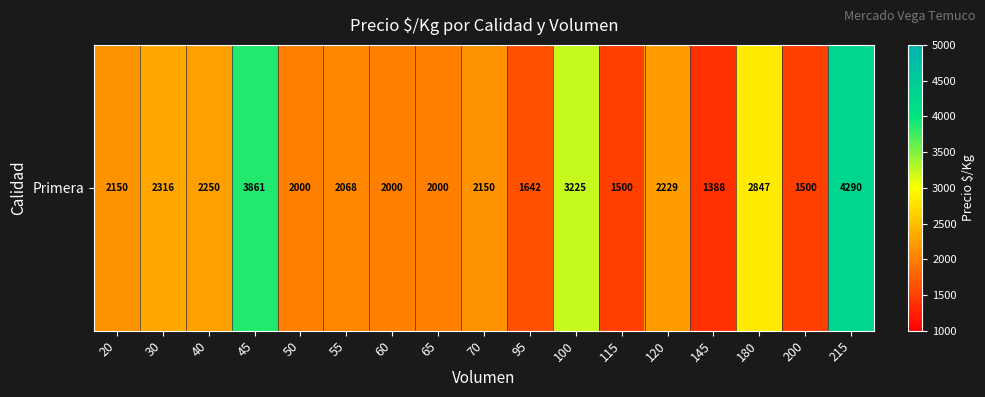

What is the minimum value shown in the chart?

1388